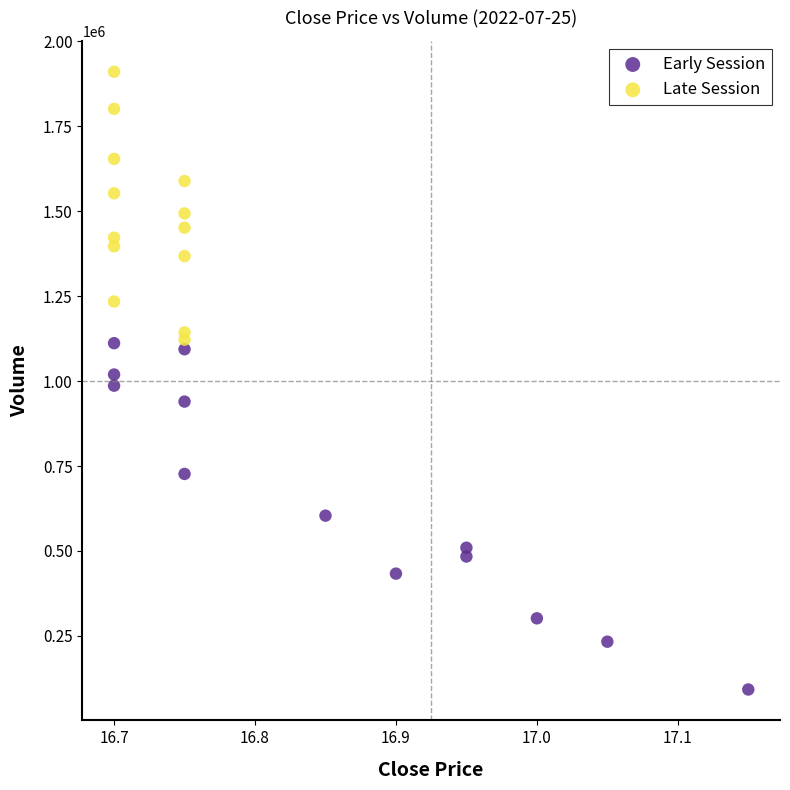

Which series has the largest Y range (max minus min)?

Early Session